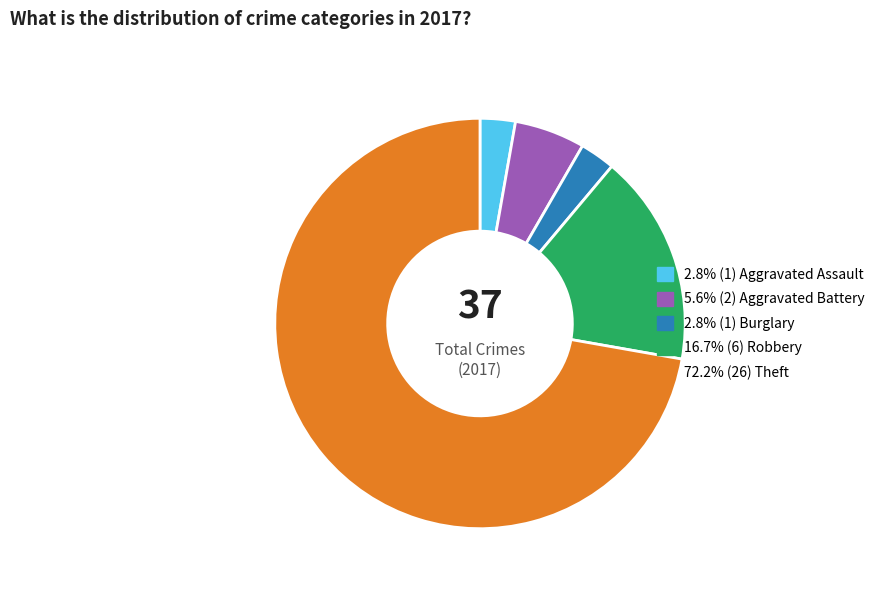

Does any single category account for the majority?

Yes